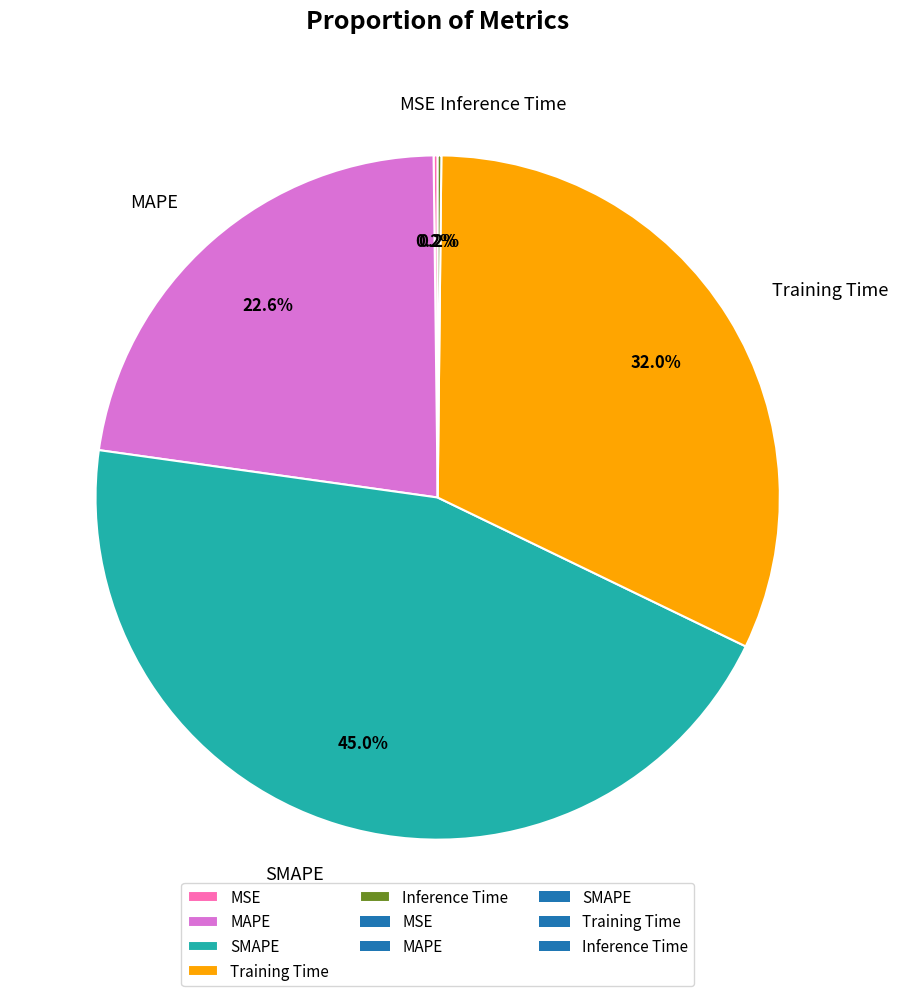

To the nearest percent, what is the difference between the largest and smallest slice percentages?

45%